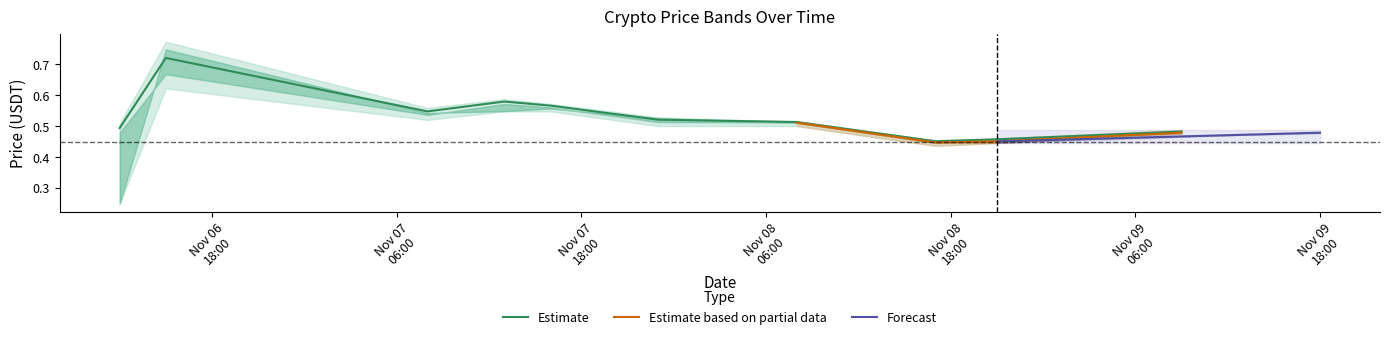

Is the value of close at 2024-11-06 15:00:00 greater than the value of high at 2024-11-09 09:00:00?

Yes